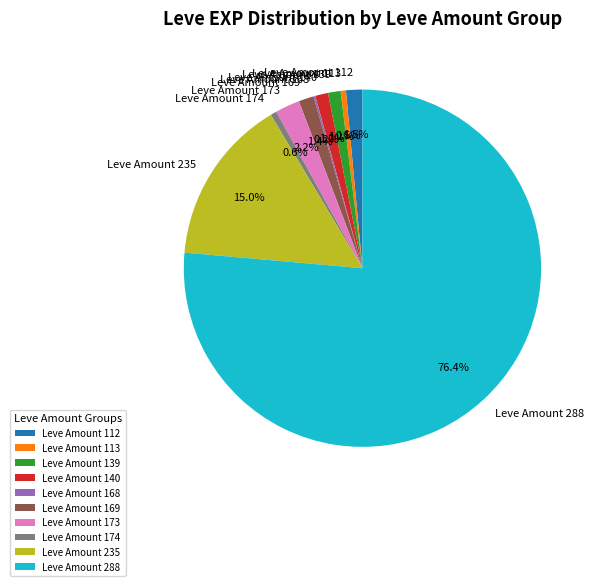

What is the majority slice?

Leve Amount 288